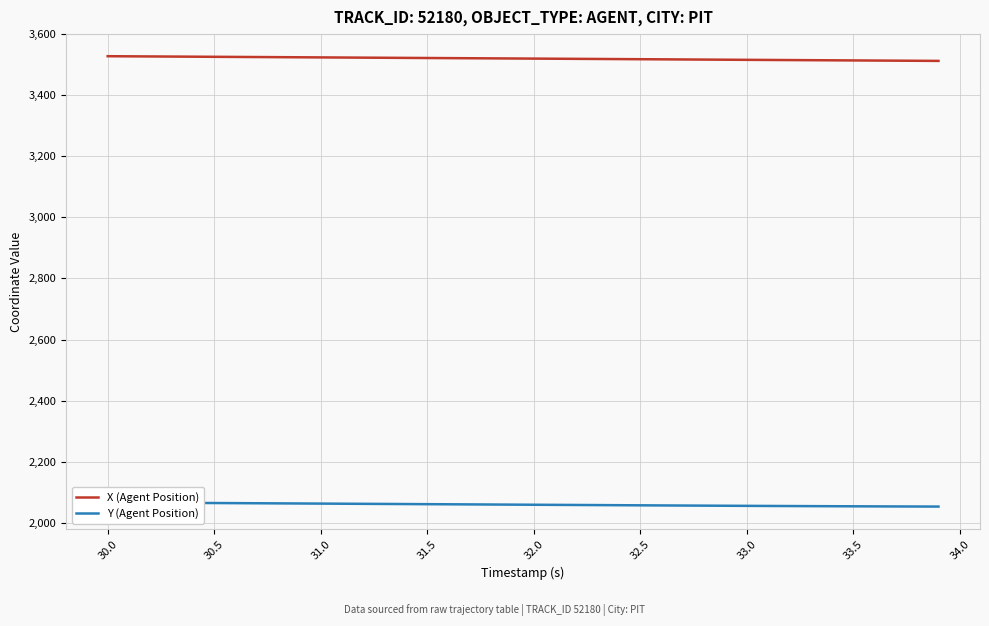

Which series has the largest total across all categories?

X (Agent Position)